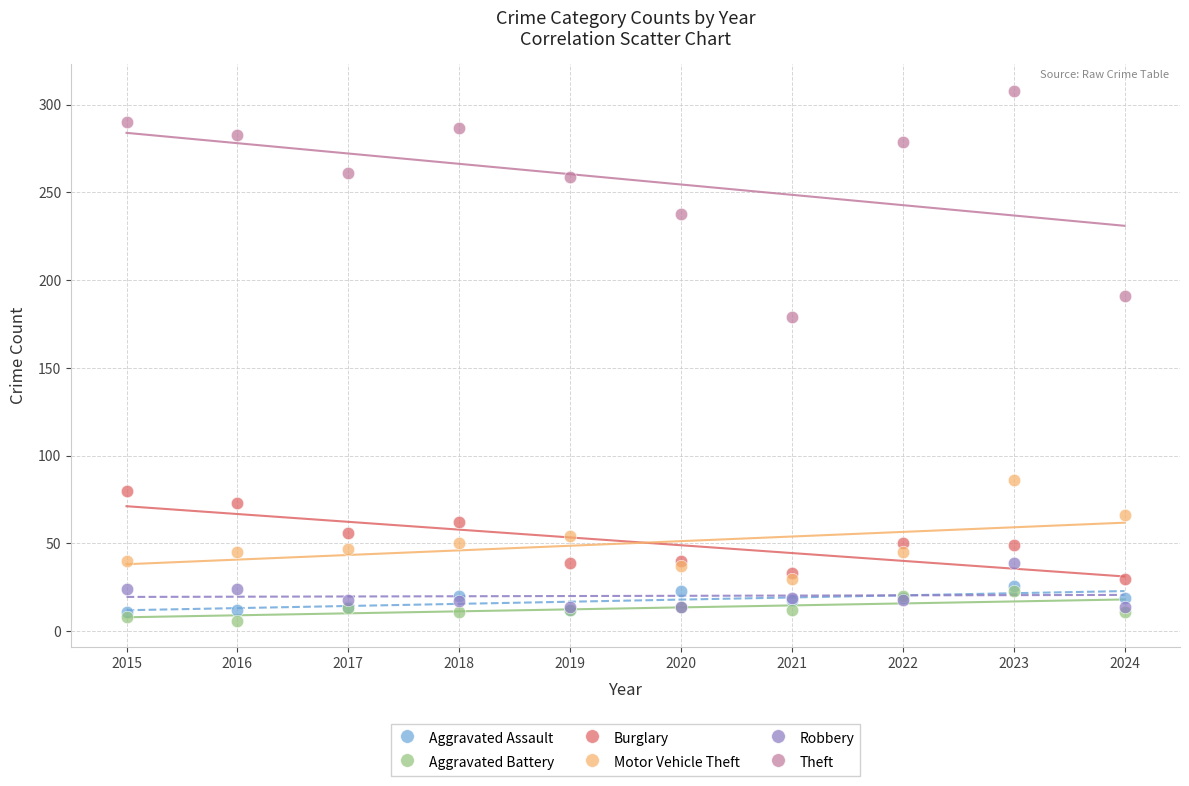

Across all series, what Y value is closest to 157?

179